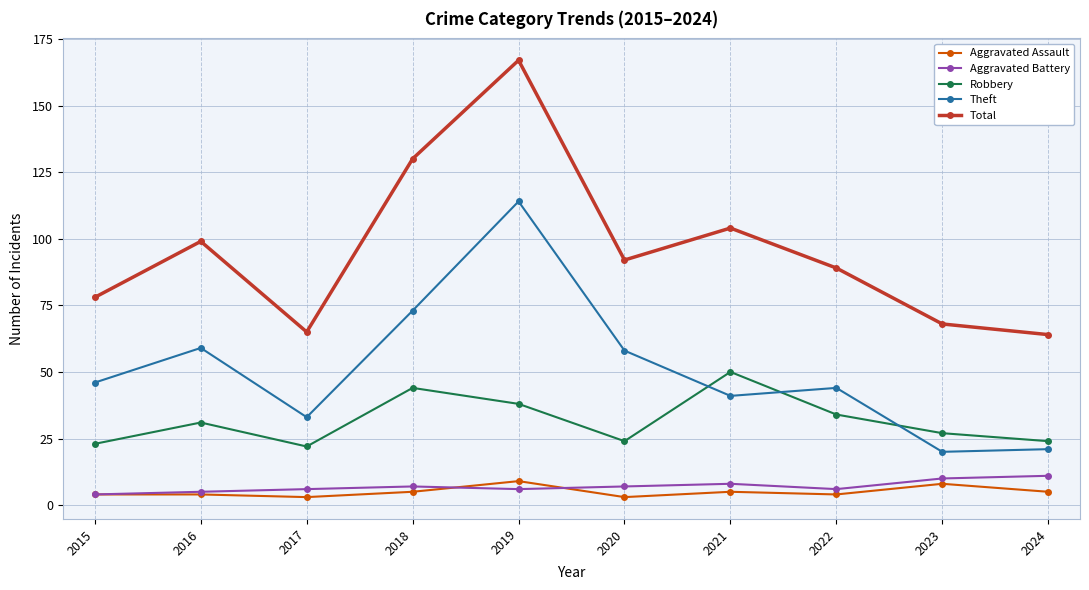

What is the difference between the Aggravated Assault values at 2017 and 2024?

2